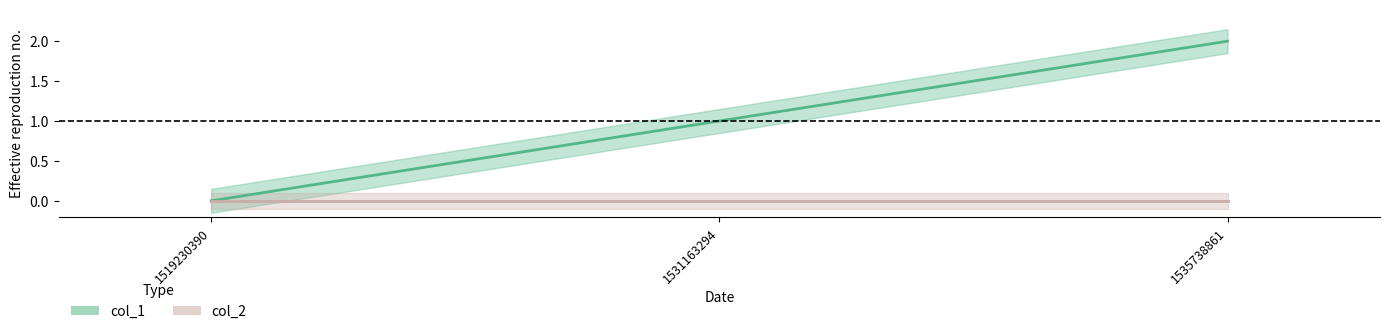

Which category has the lowest value across all series?

1519230390